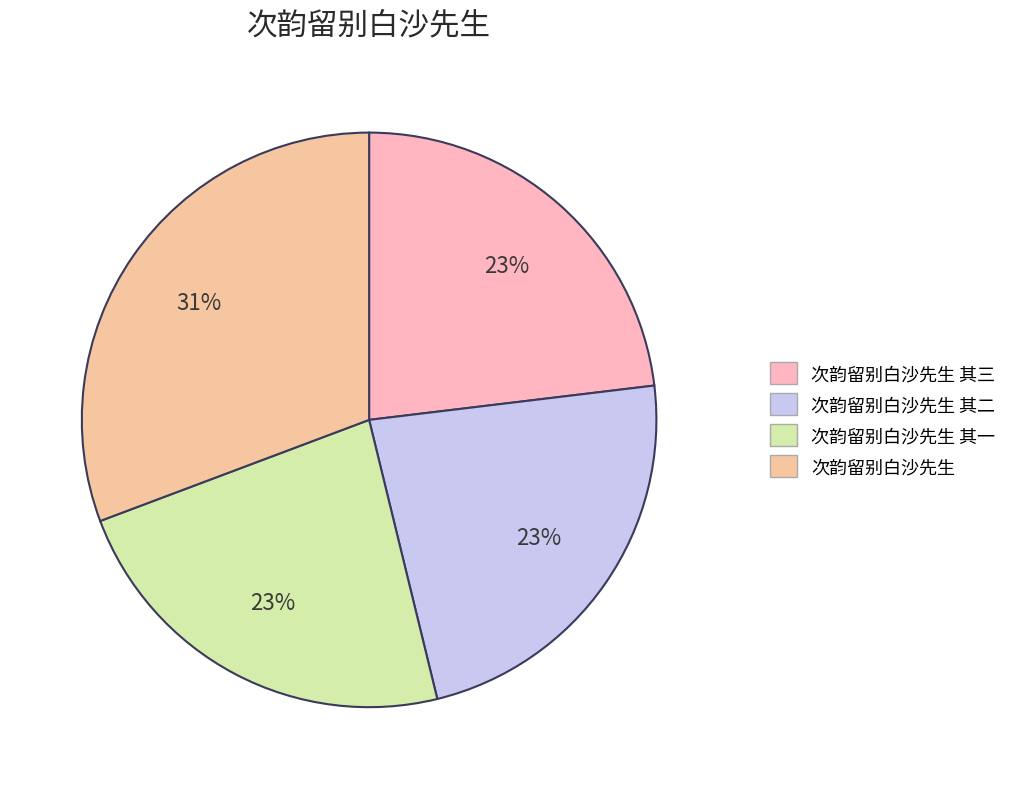

To the nearest percent, what percentage of the pie is 次韵留别白沙先生 其二?

23%